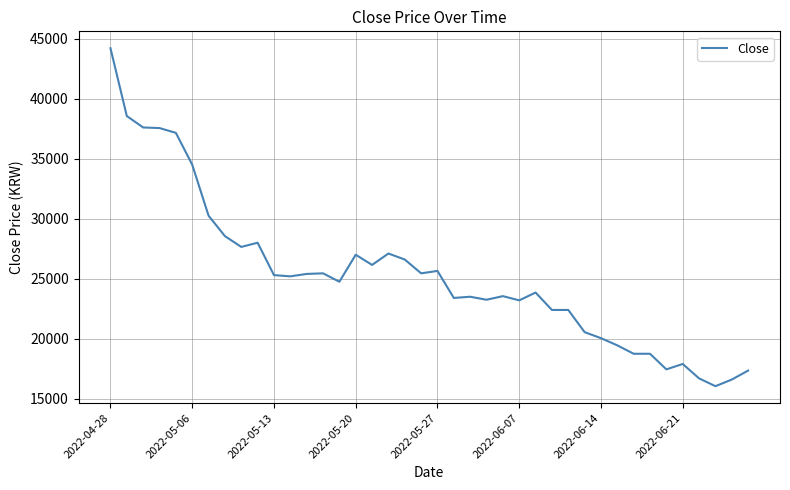

What is the maximum value shown in the chart?

44200